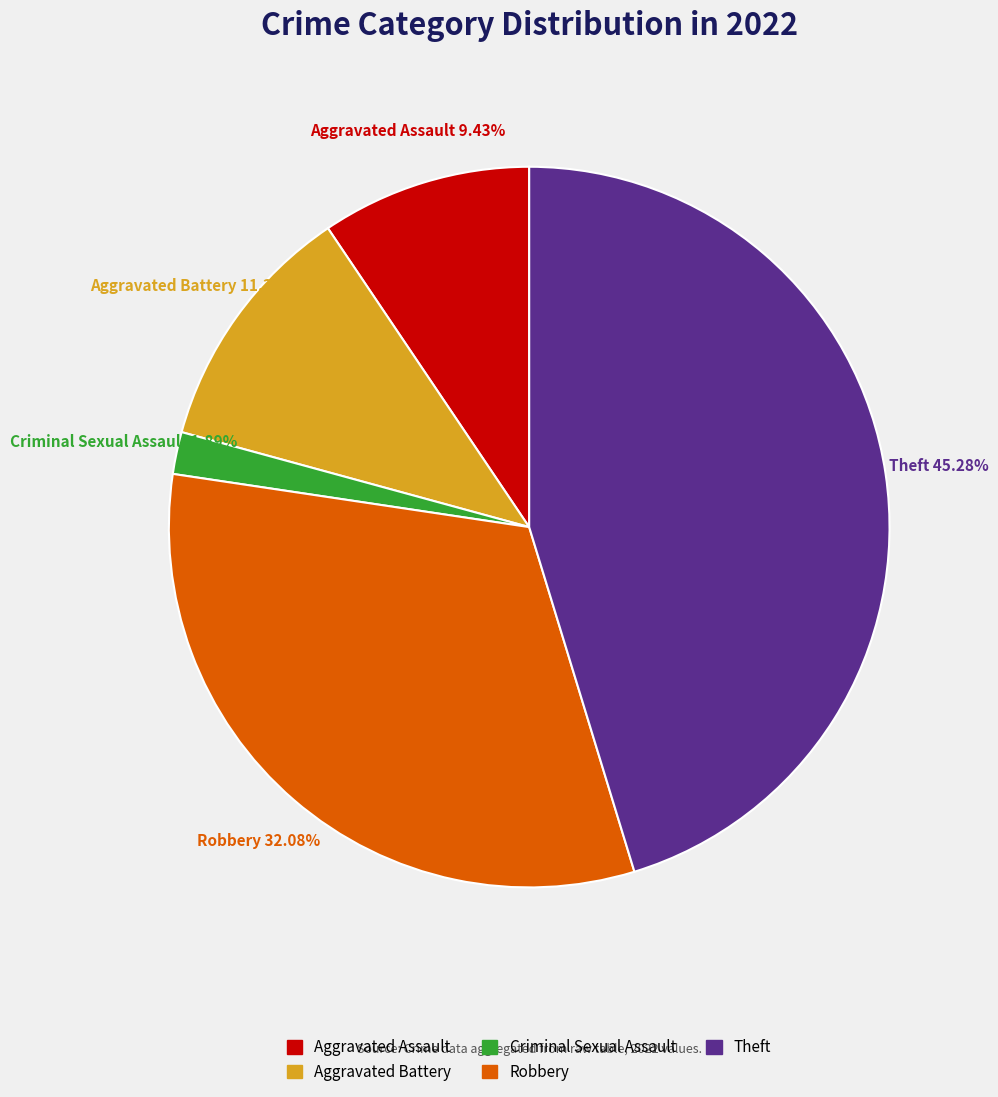

Is there a majority slice in this chart?

No